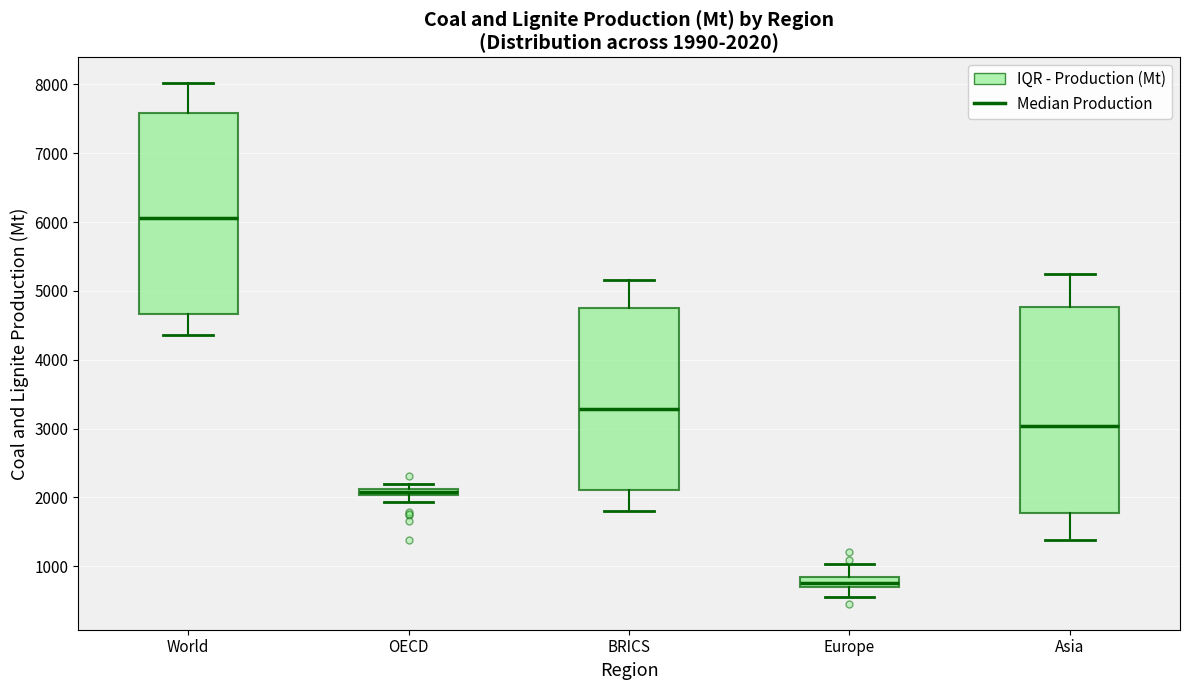

Which box has the highest median line?

World